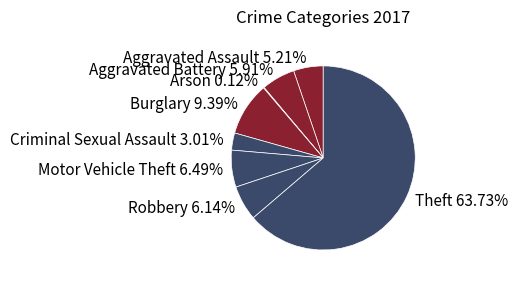

To the nearest percent, what is the difference between the largest and smallest slice percentages?

64%